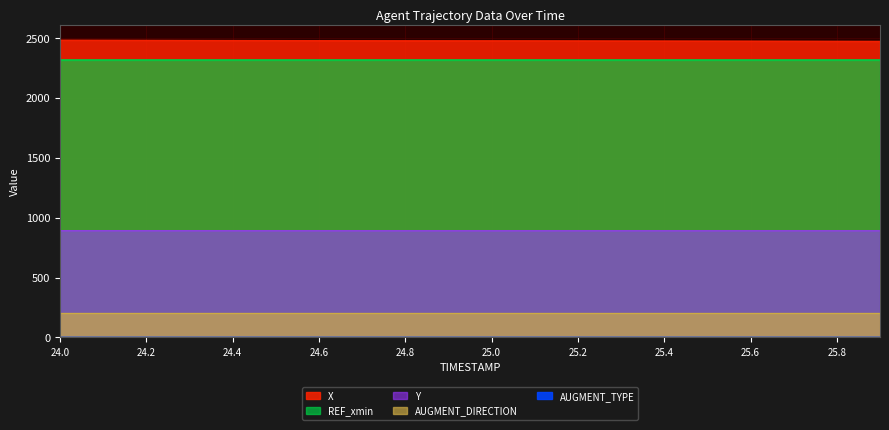

What are all the series names shown in the legend?

X, Y, REF_xmin, AUGMENT_DIRECTION, AUGMENT_TYPE